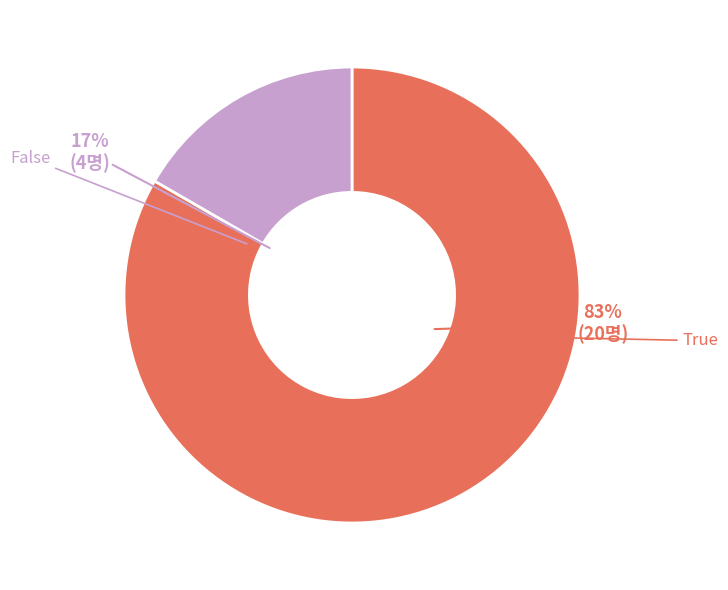

What is the largest slice in the pie chart?

True